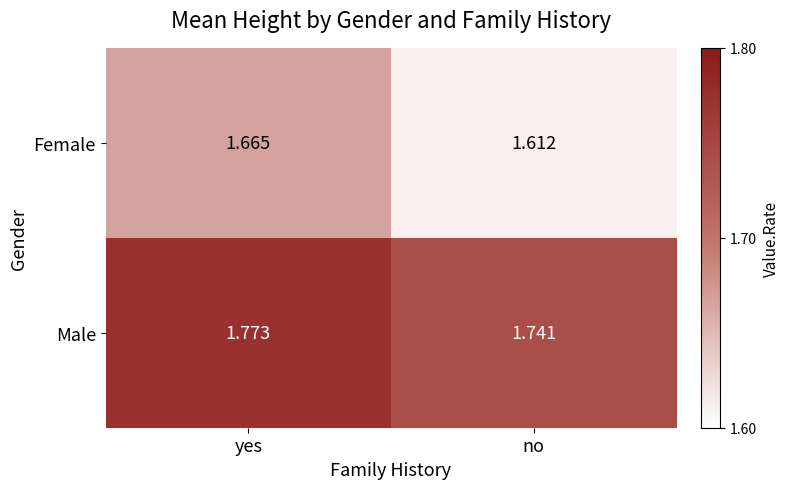

Where is Male nearest to the value 1?

no